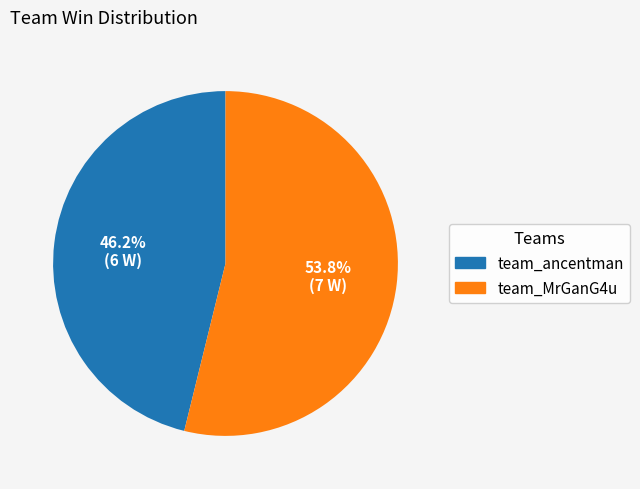

How many segments does this pie chart have?

2